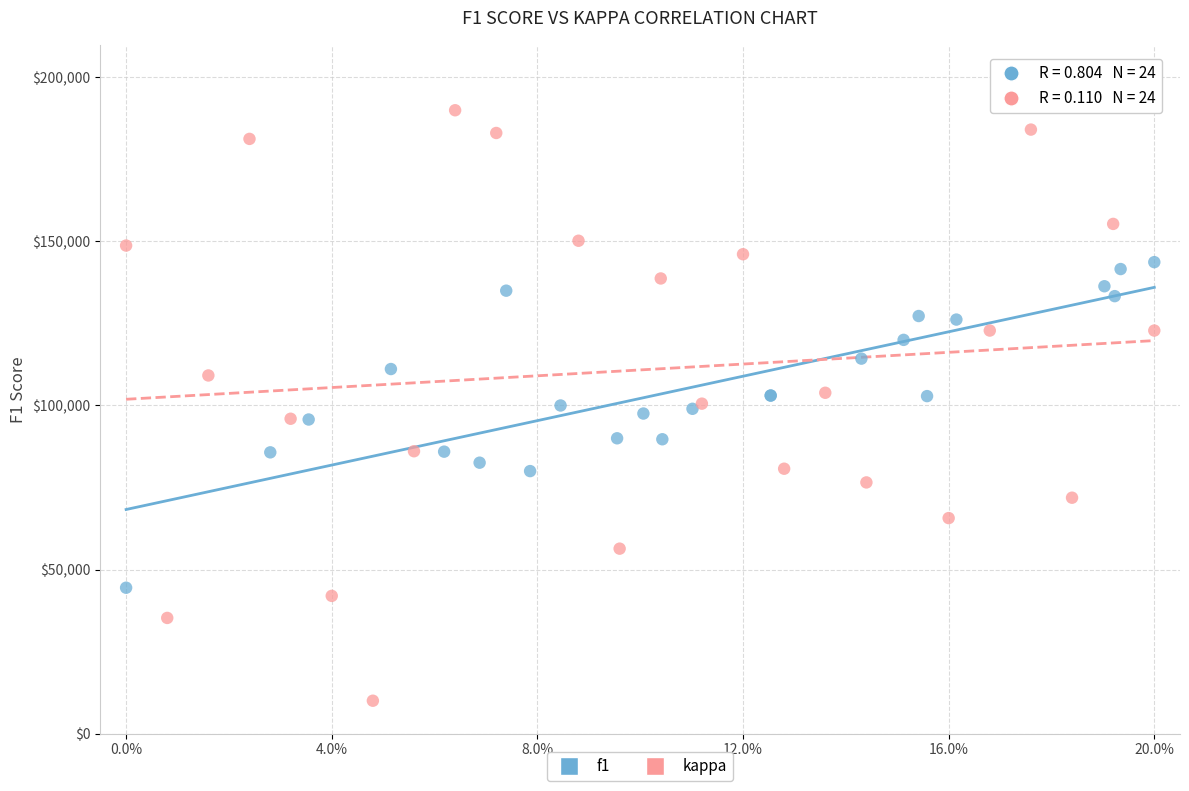

Which series reaches the maximum Y coordinate?

kappa